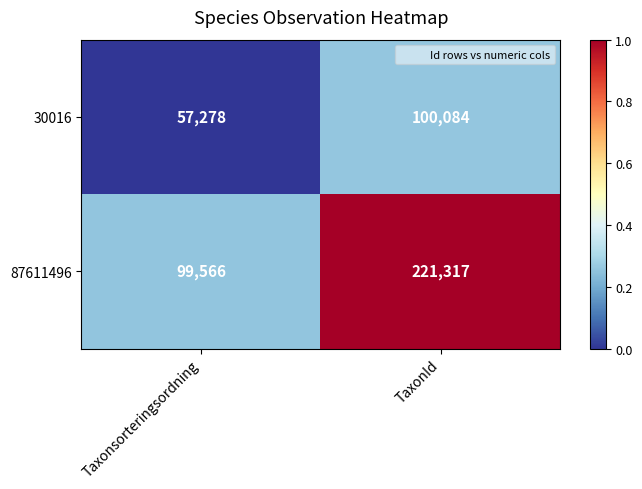

Reading left to right, what are all the values shown in this chart?

30016: 57278	100084
87611496: 99566	221317